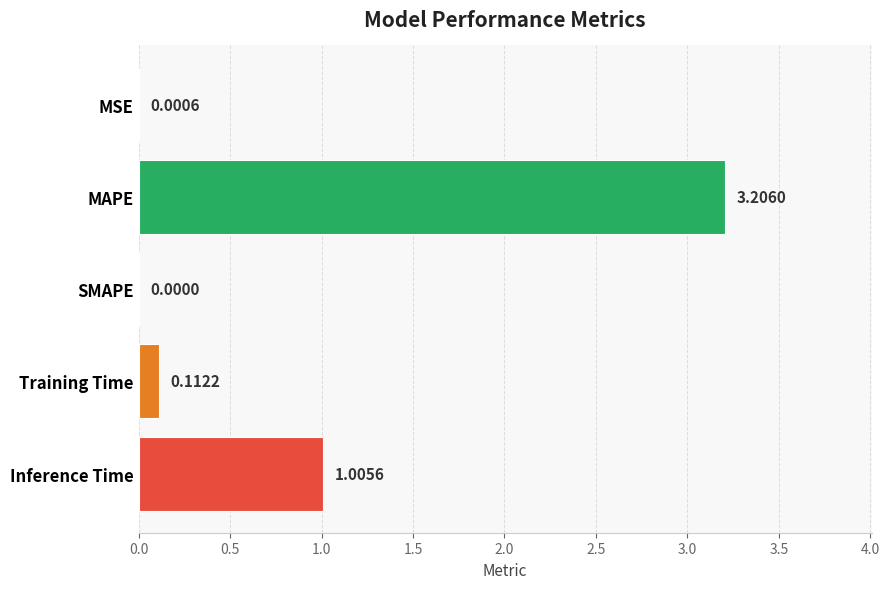

What is the sum of all values?

4.3